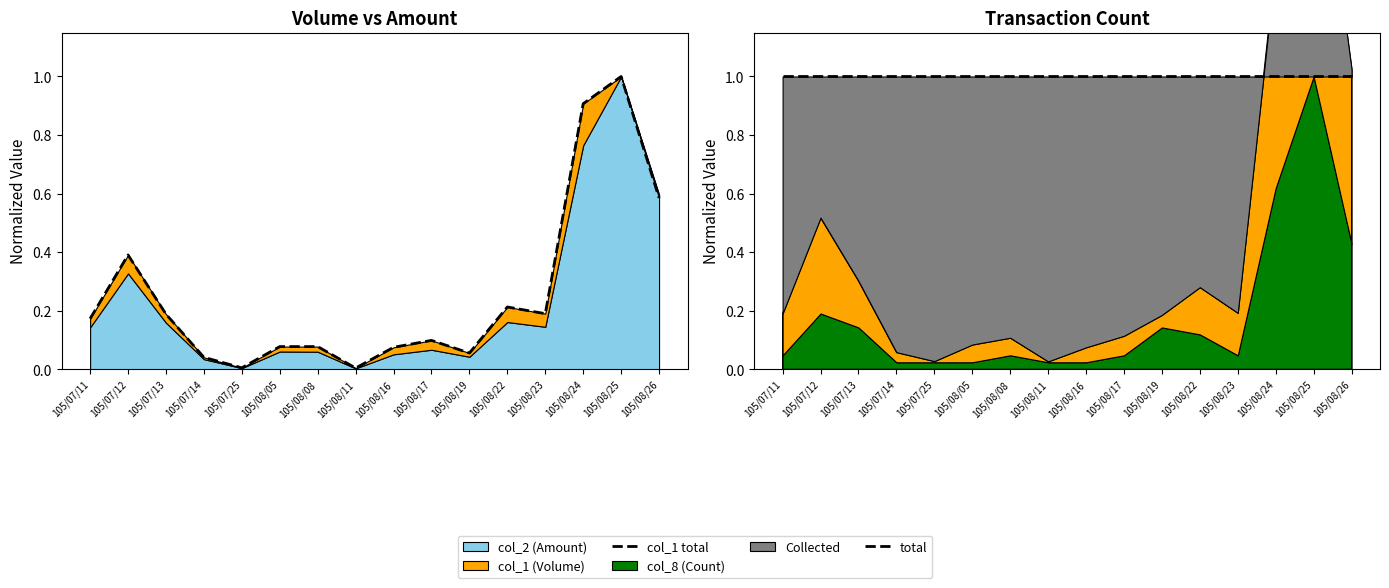

The value of total at 105/08/24 is 1.0. True or false?

True